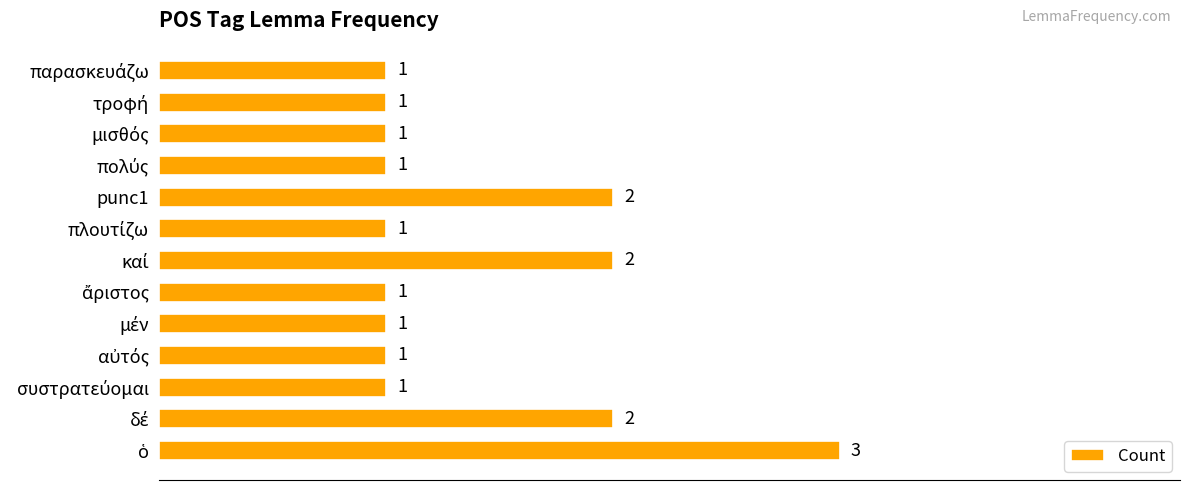

What is the sum of all values?

18